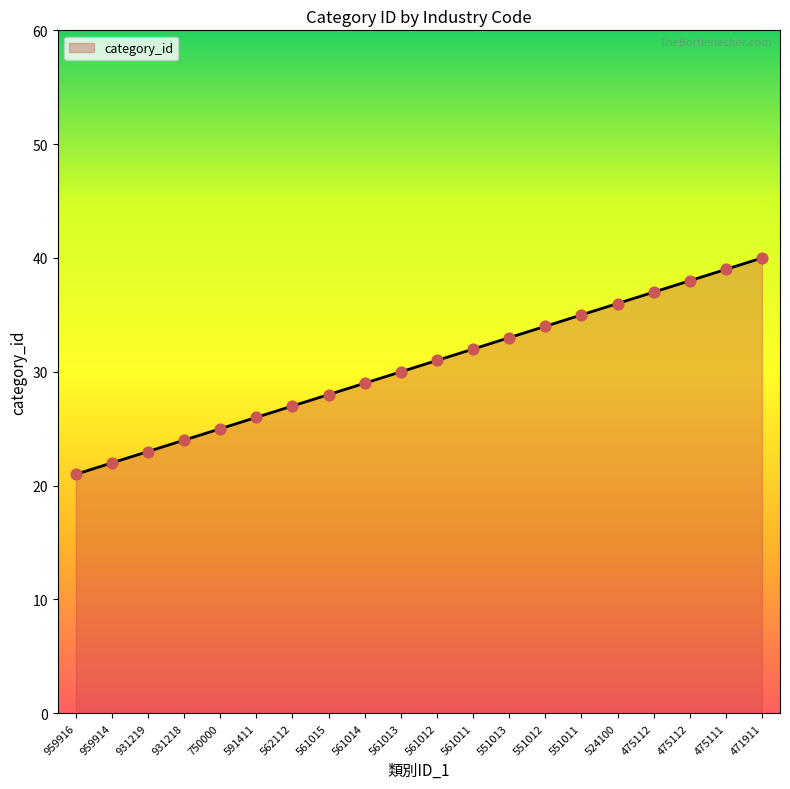

Does the chart have visible grid lines?

No